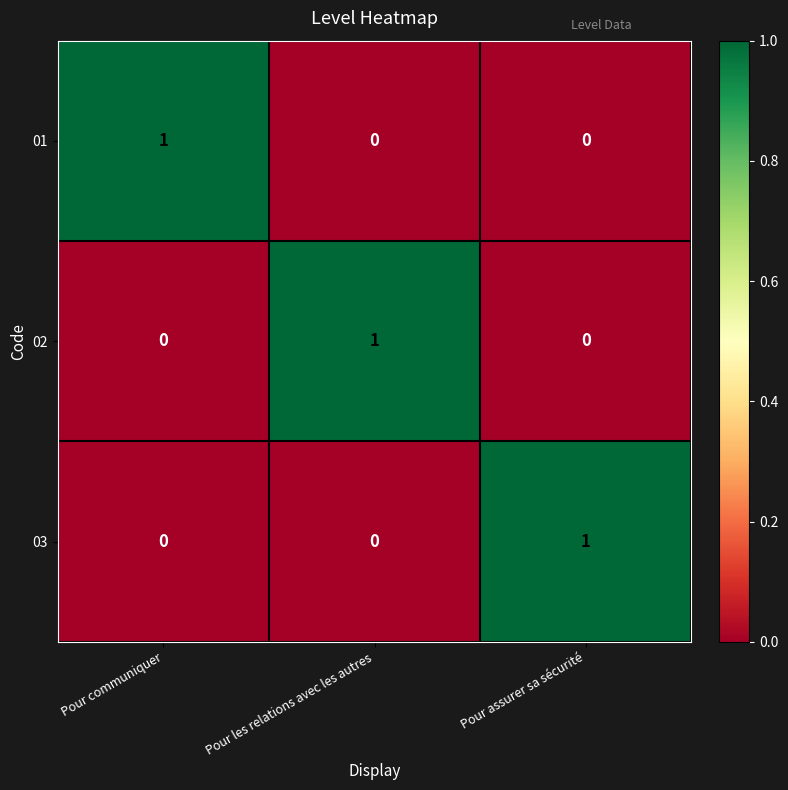

Count the 01 values in the range 0 to 1.

3